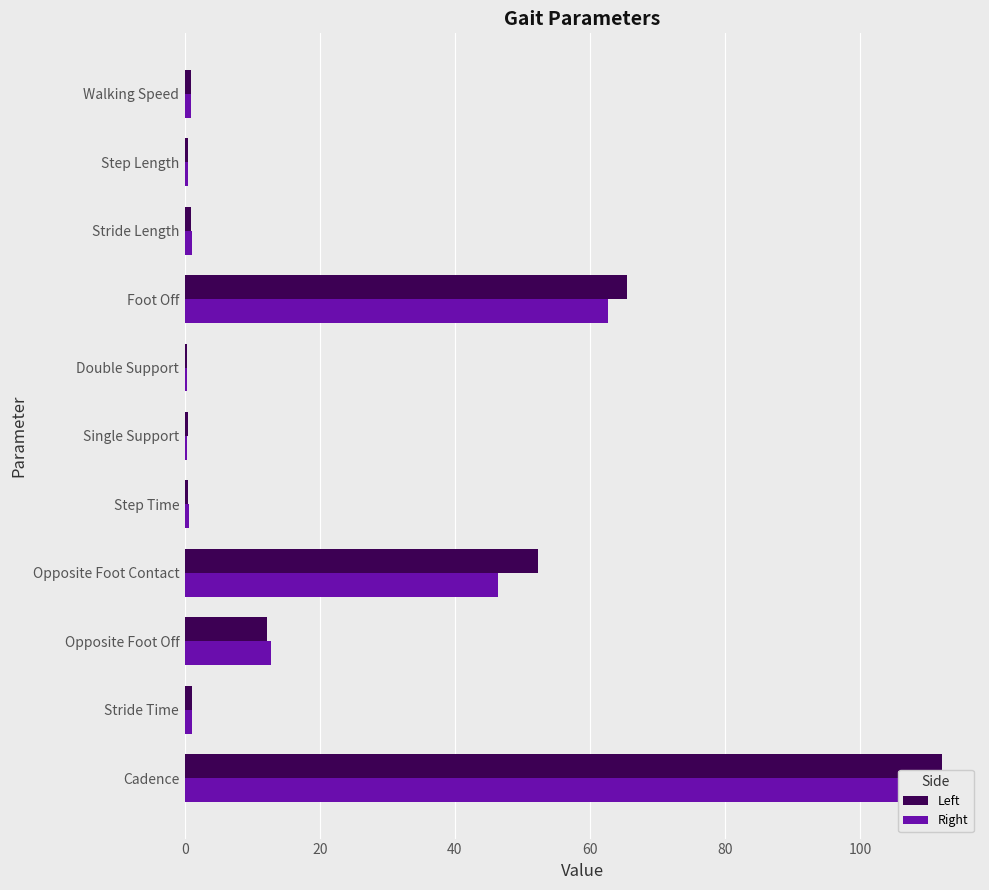

How many bars are there in total?

22